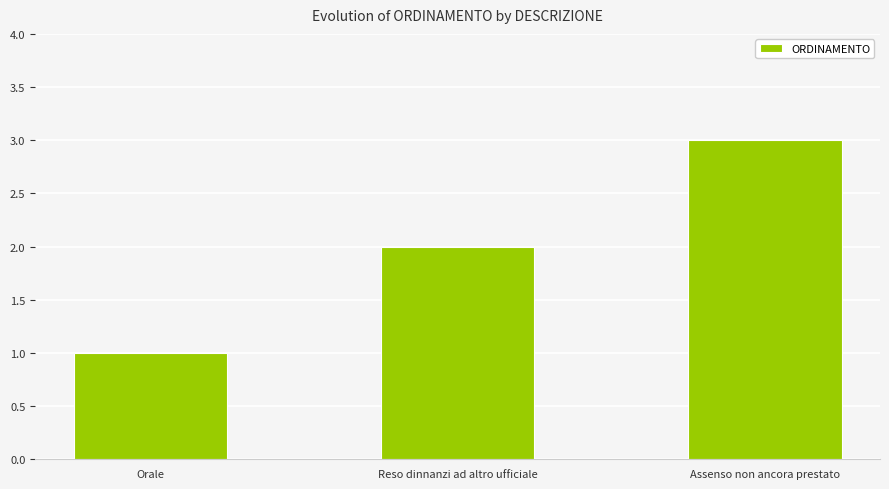

What is the smallest value displayed?

1